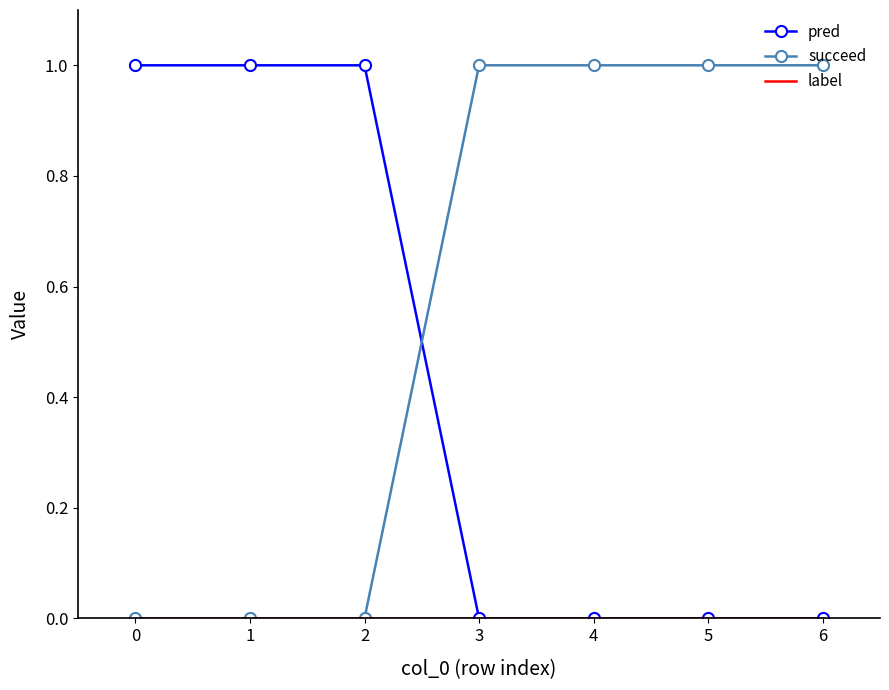

True or false: pred and succeed cross at least once.

True